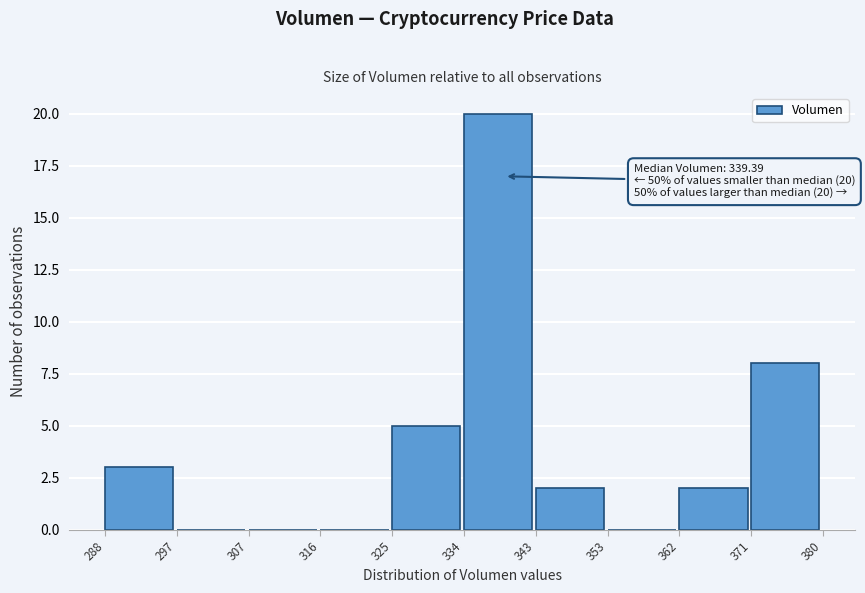

Which range on the x-axis has the tallest bar?

334 to 343